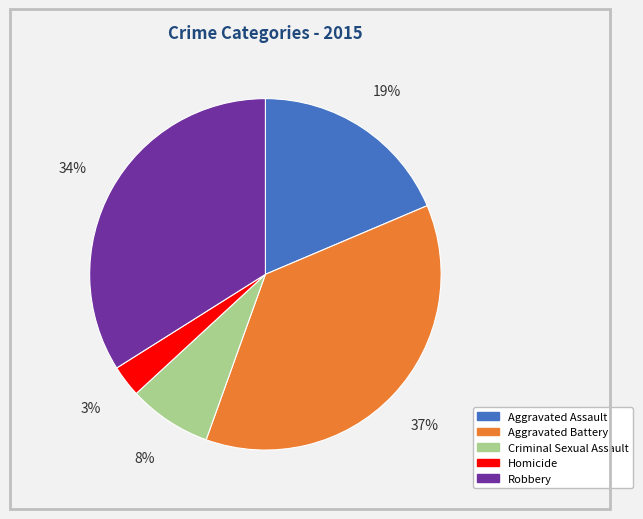

Which slice is the smallest?

Homicide